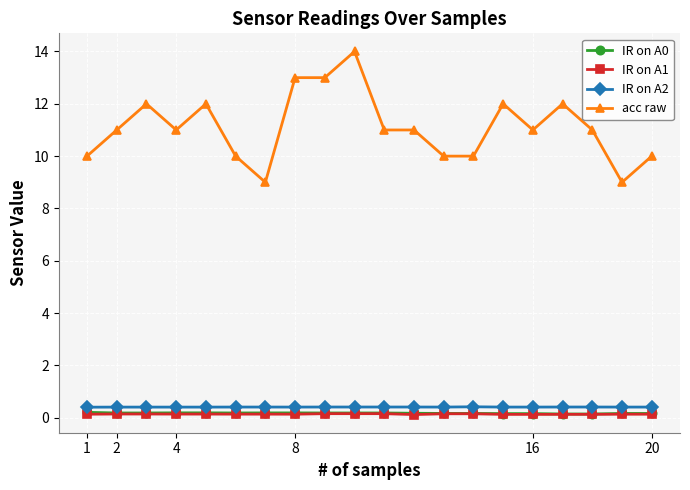

Which series has the widest spread of values?

acc raw